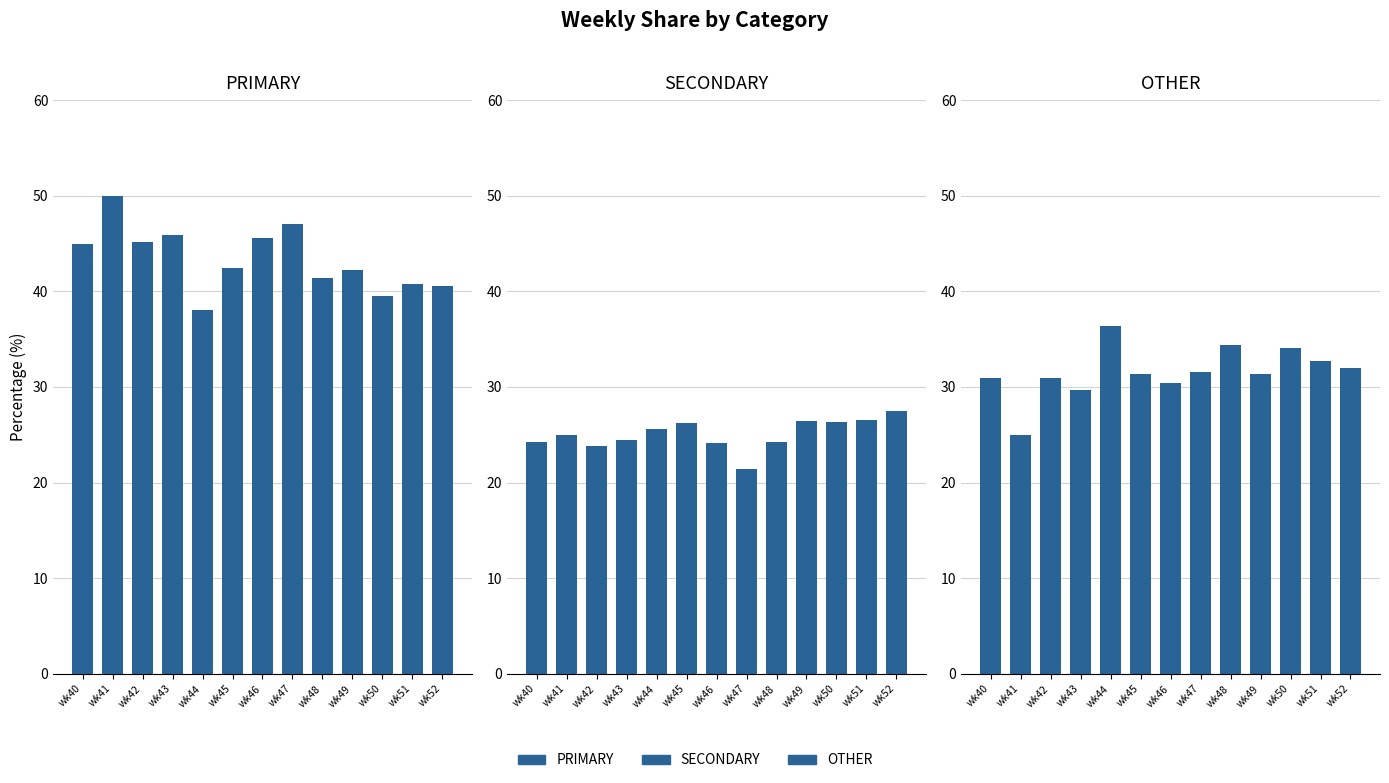

What is the difference between the highest and lowest values at wk41?

25.0